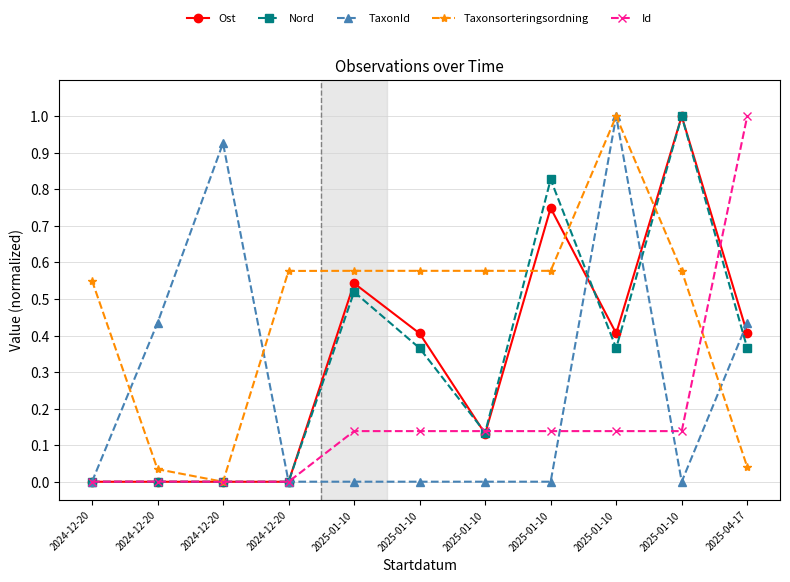

Does the chart have visible grid lines?

Yes